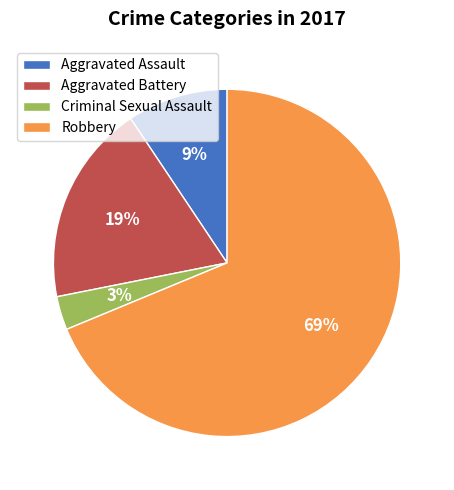

Is it true that Aggravated Assault is 9% of the pie?

True